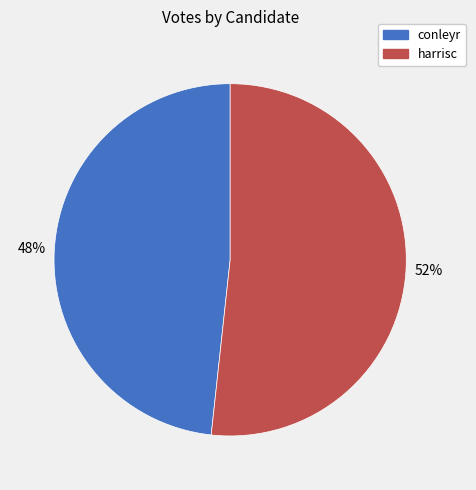

How many segments does this pie chart have?

2